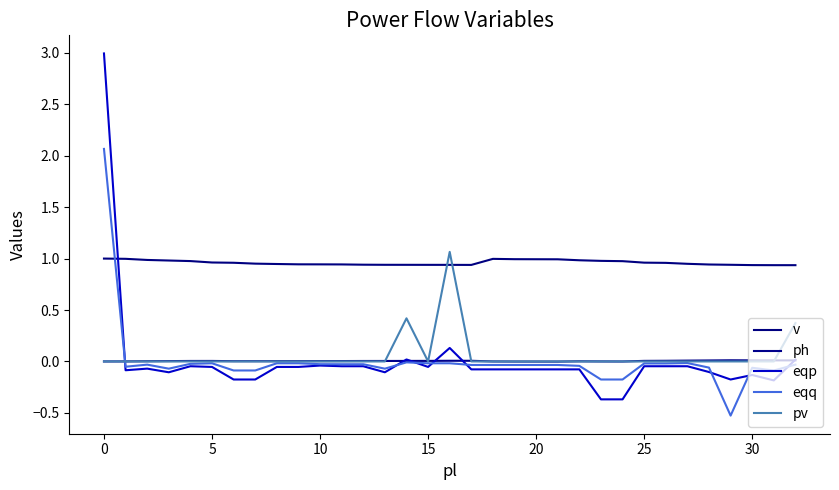

True or false: eqp and pv intersect in this chart.

True